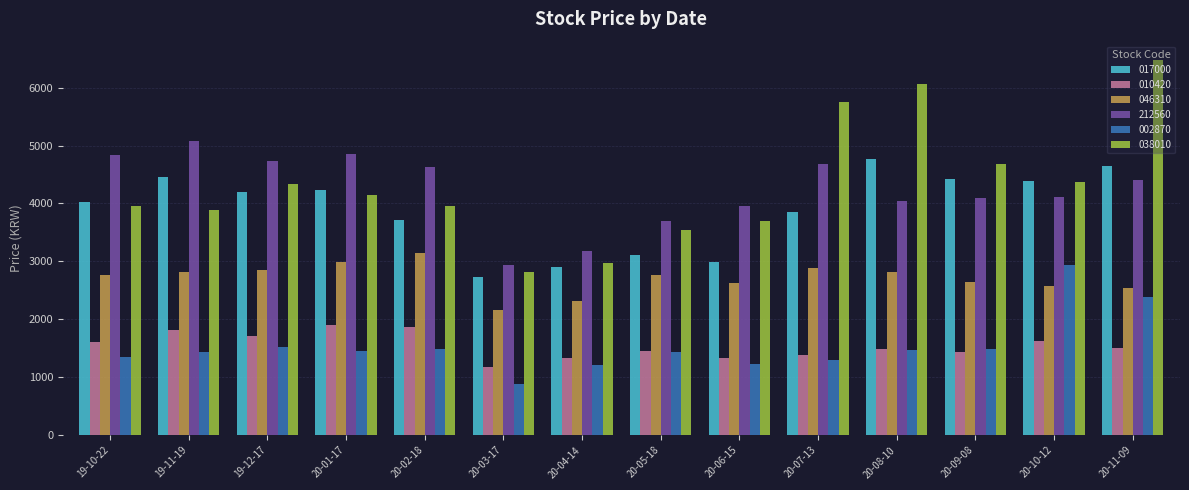

What is the difference between the highest and lowest values at 20-02-18?

3135